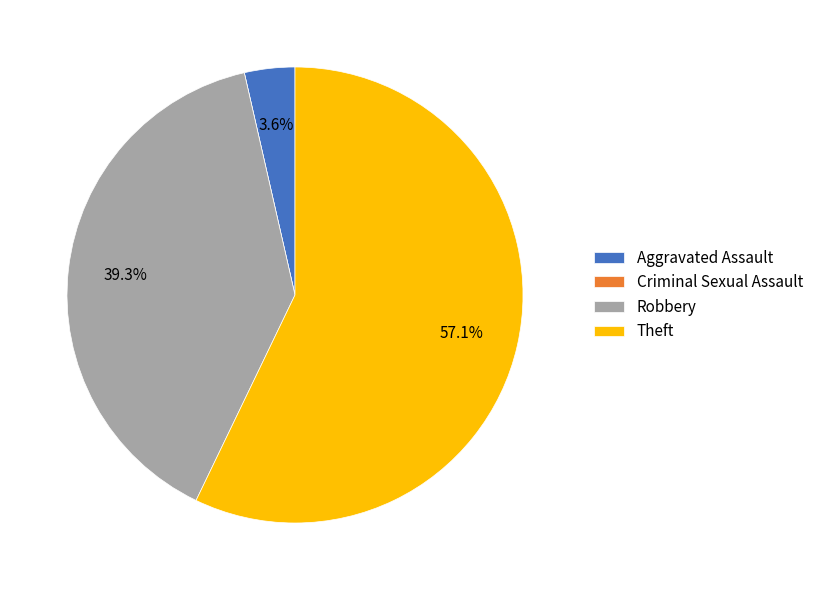

To the nearest percent, what is the average slice percentage?

25%